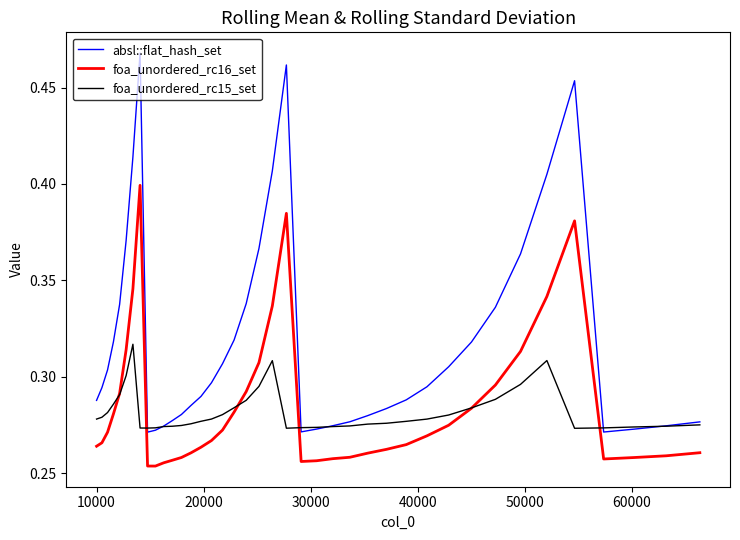

Rank the series by their maximum value, from lowest to highest.

foa_unordered_rc15_set, foa_unordered_rc16_set, absl::flat_hash_set